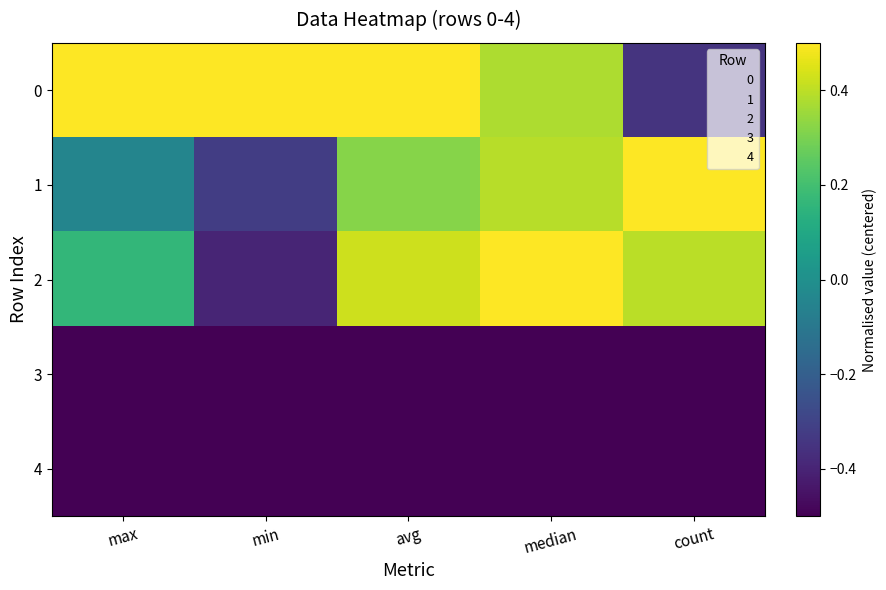

Between median and min, which is larger?

min